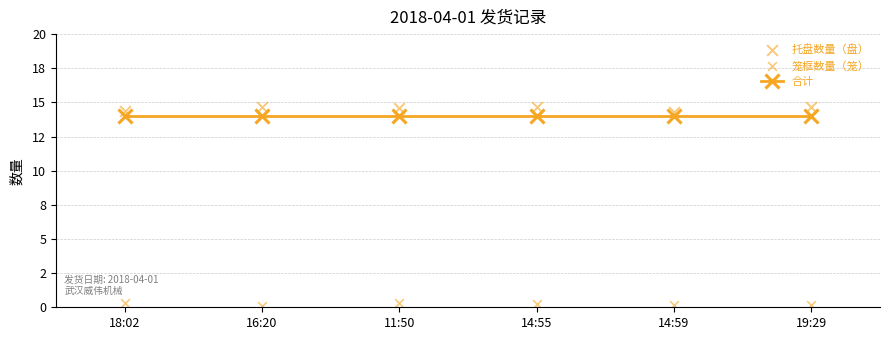

Which series contains the highest Y value?

托盘数量（盘）